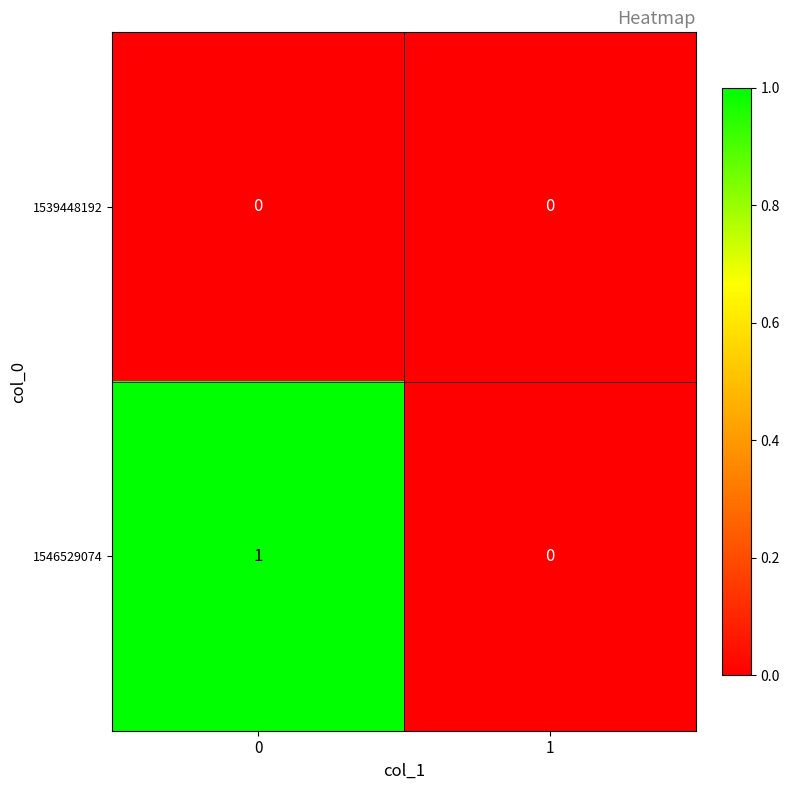

True or false: 1546529074 has a value of 0 at 1.

True